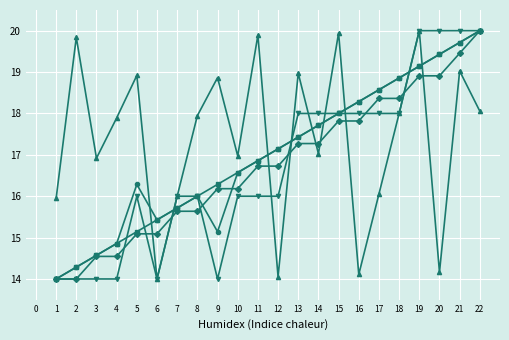

What is the minimum value shown in the chart?

14.0